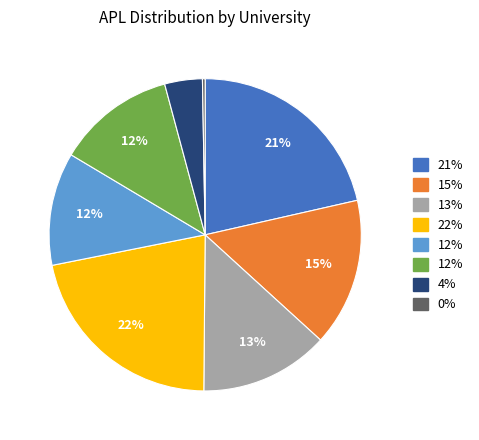

To the nearest percent, what is the average slice percentage?

12%